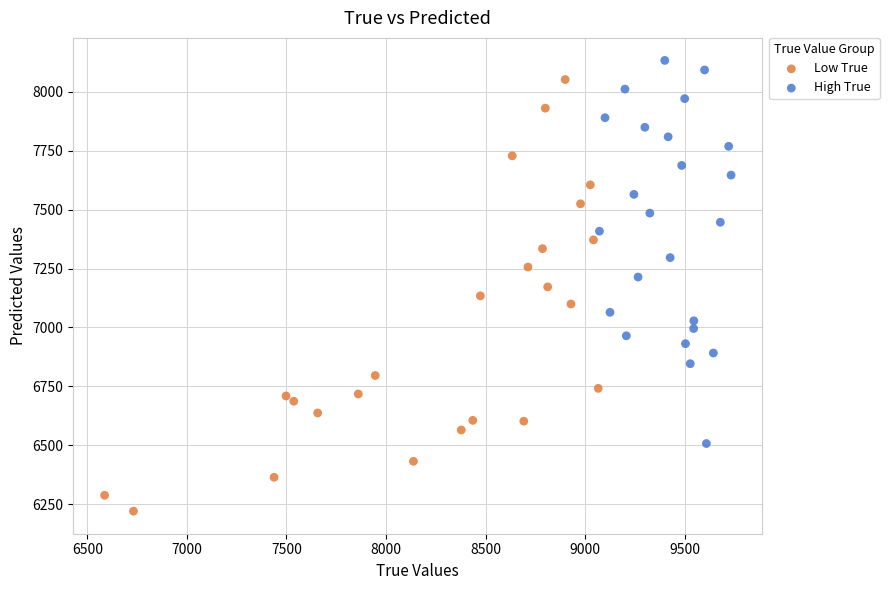

Which series reaches the minimum Y coordinate?

Low True